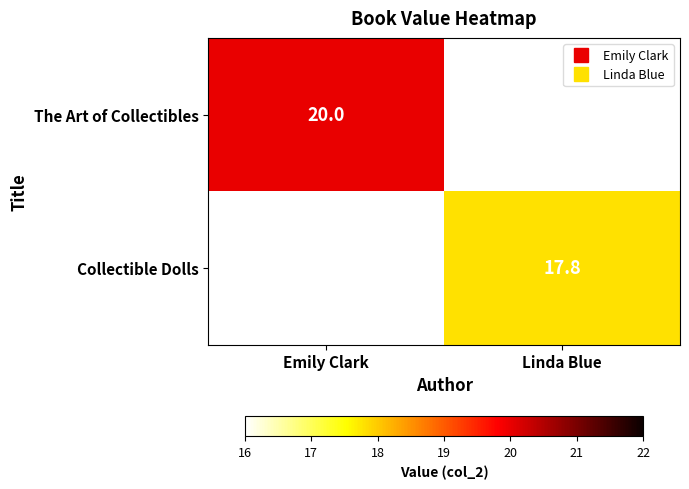

At Emily Clark, list the series in order from largest to smallest.

The Art of Collectibles, Collectible Dolls